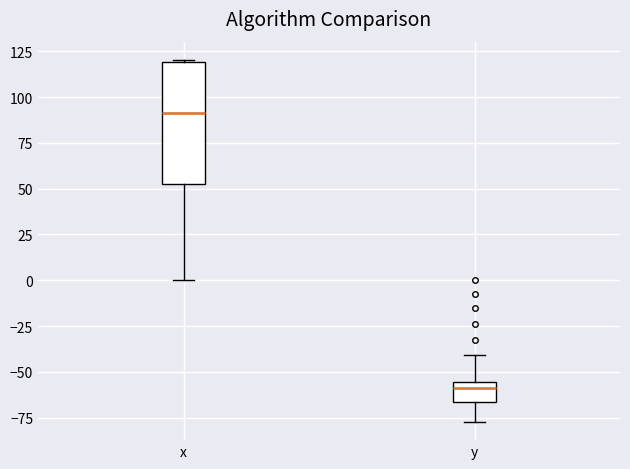

Where is the upper edge of the box for x on the y-axis? The values are not printed on the chart, so give them approximately, as read against the axis.

120